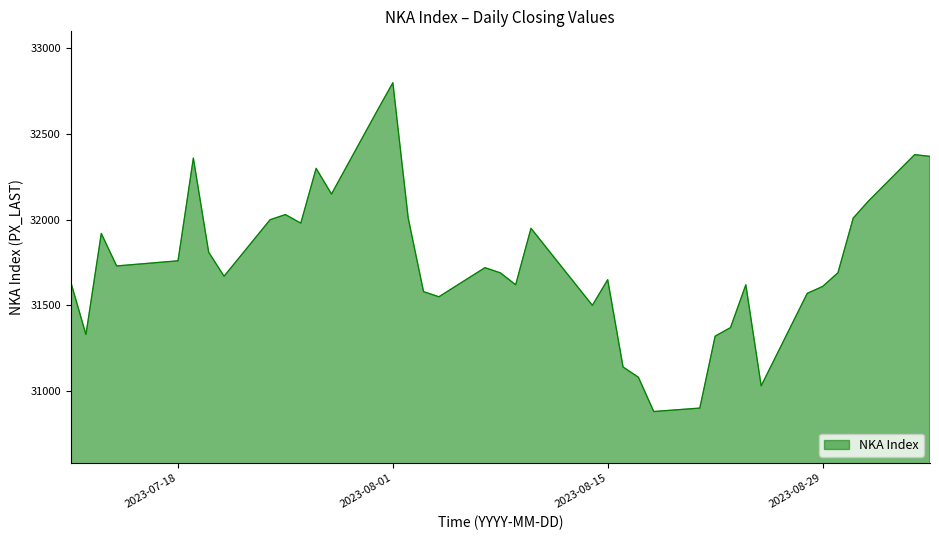

Does the chart display data point markers on the line(s)?

No